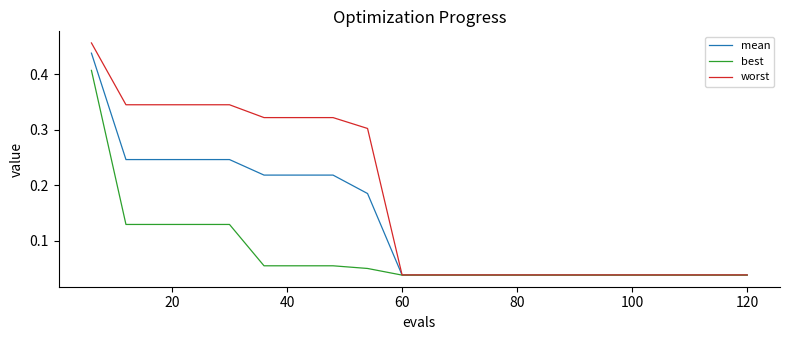

Rank the series by their average value, from highest to lowest.

worst, mean, best